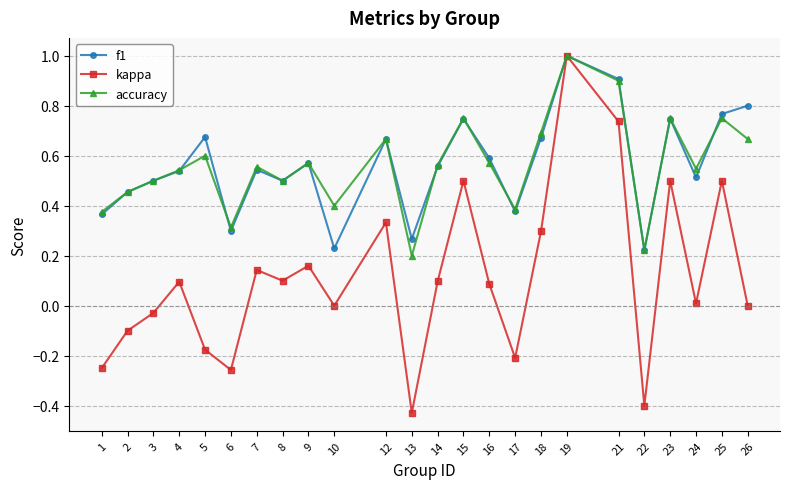

What is the maximum value shown in the chart?

1.0